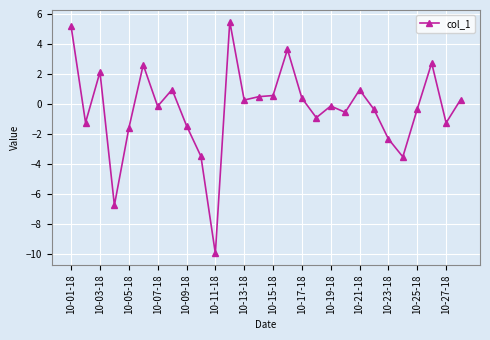

True or false: the data has more than 0 interior local peaks.

True